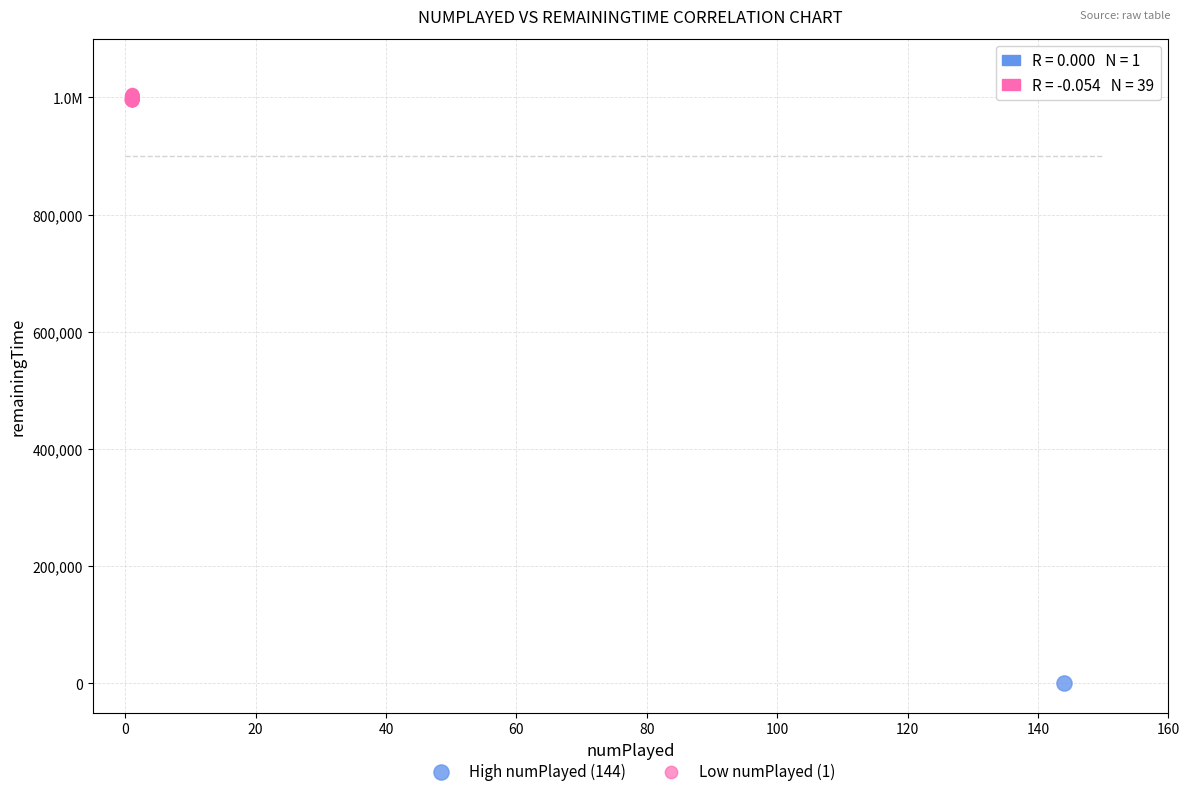

What are all the series names shown in the legend?

High numPlayed (144), Low numPlayed (1)